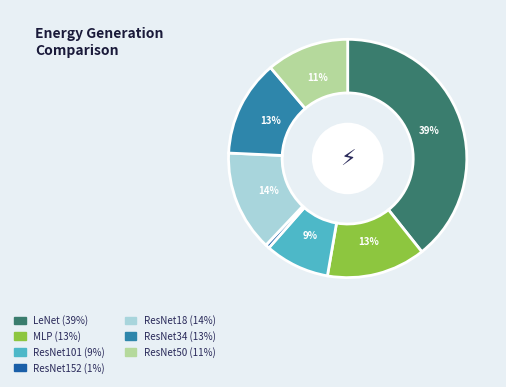

What is the smallest slice in the pie chart?

ResNet152